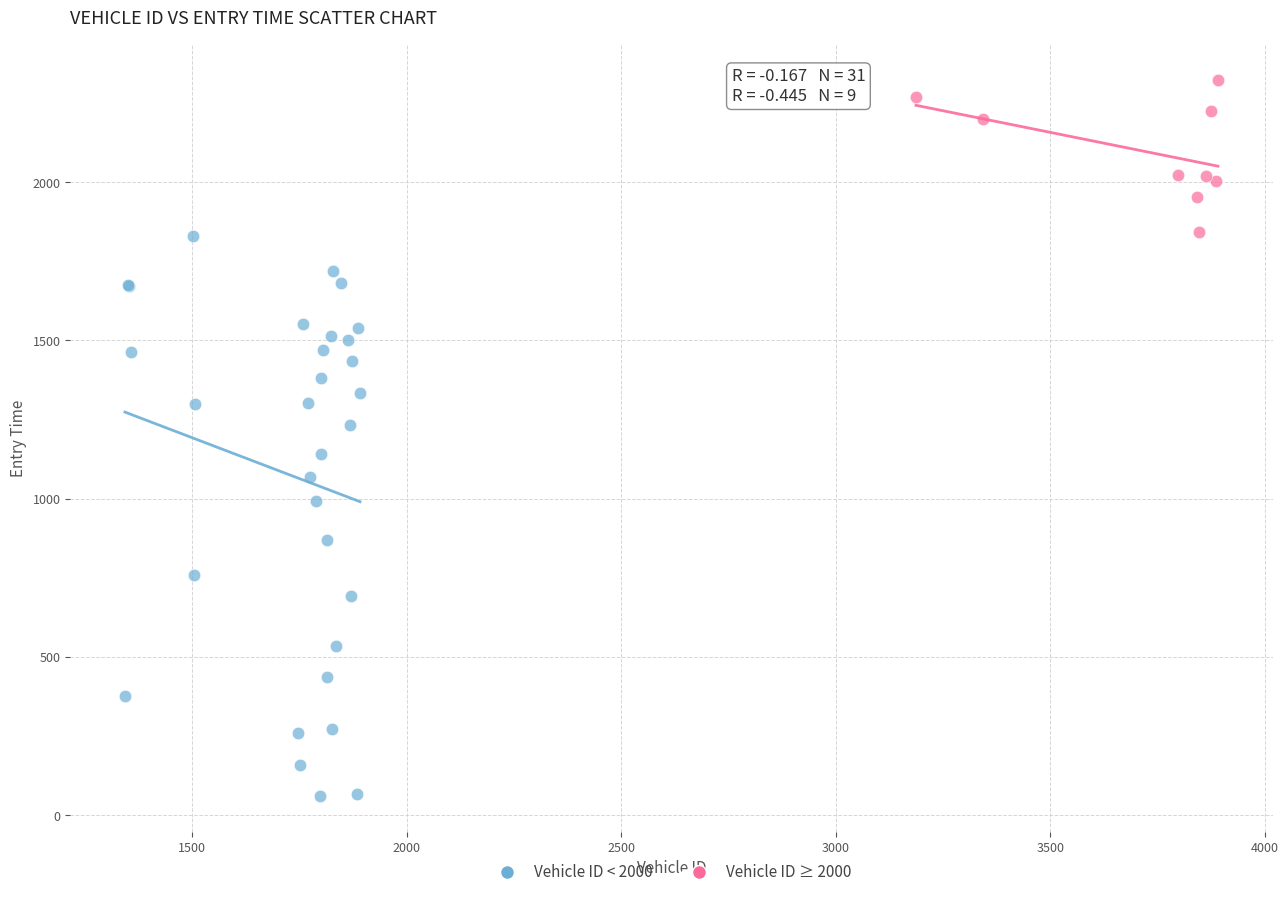

Which series contains the highest Y value?

Vehicle ID ≥ 2000